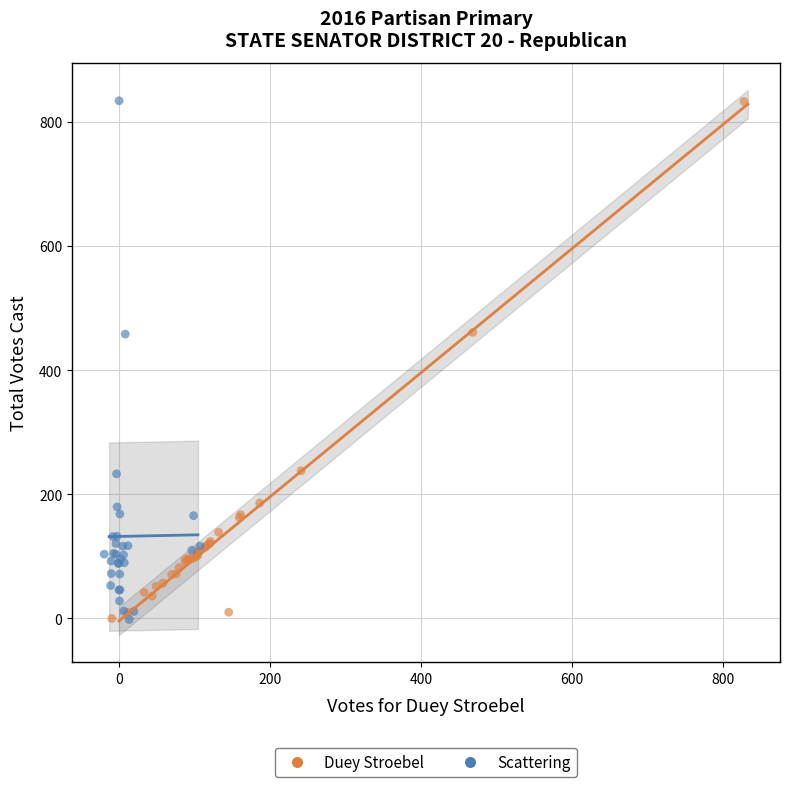

What are all the series names shown in the legend?

Duey Stroebel, Scattering